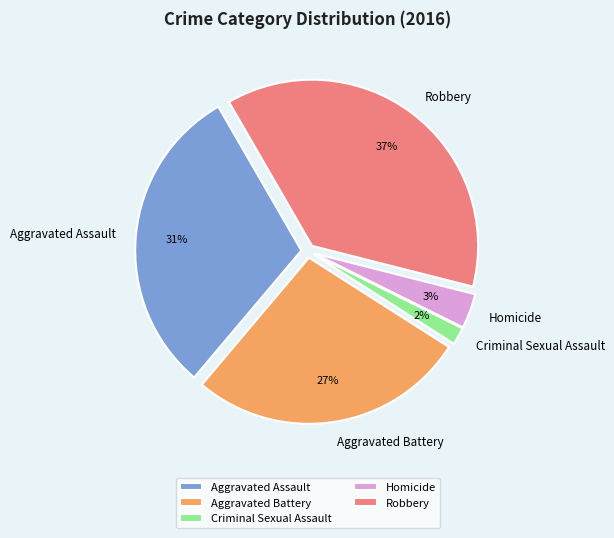

How many slices are in this pie chart?

5